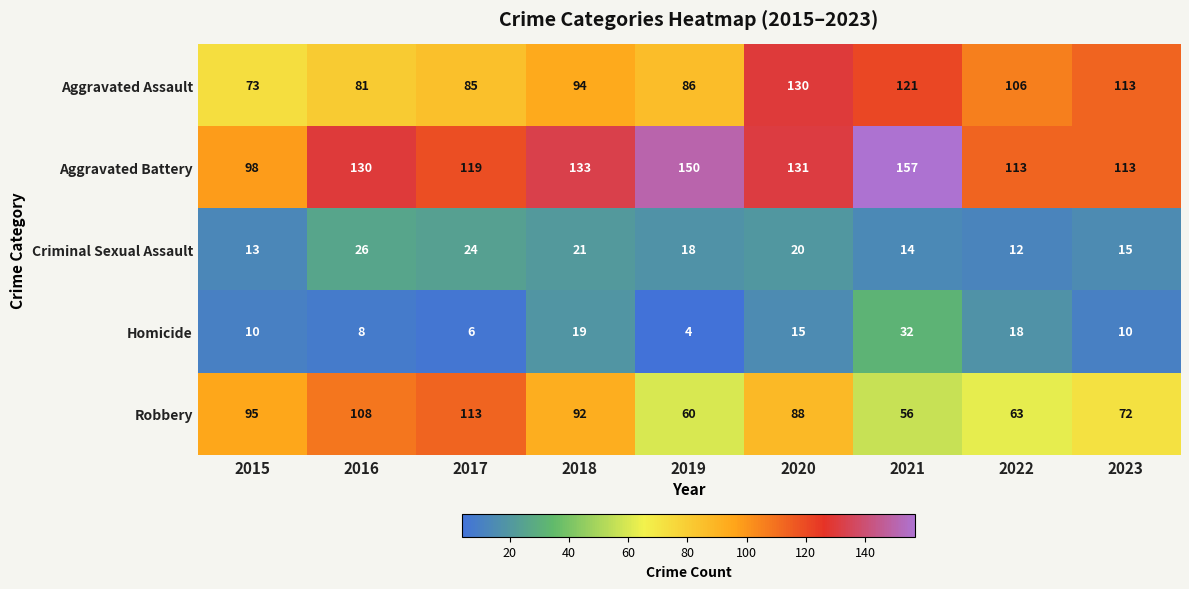

How many series are shown in this chart?

5